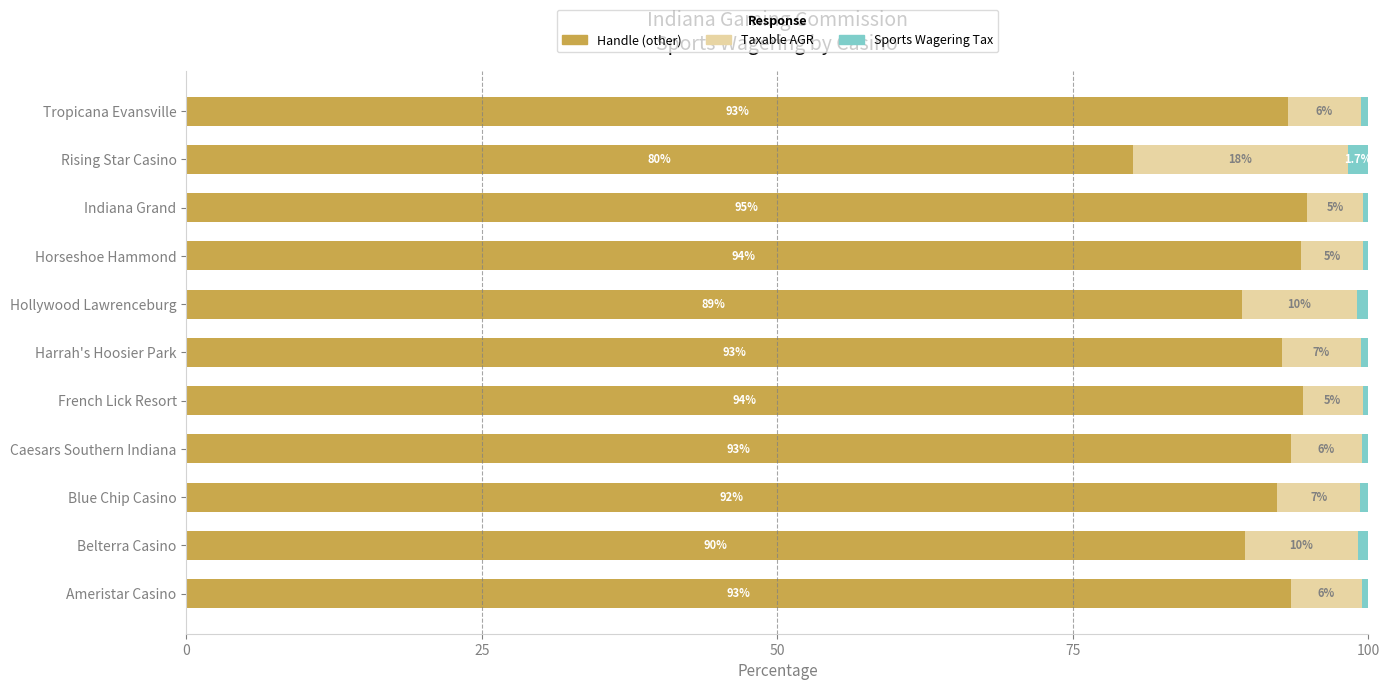

What is the highest value of the Handle (other) series?

94.8